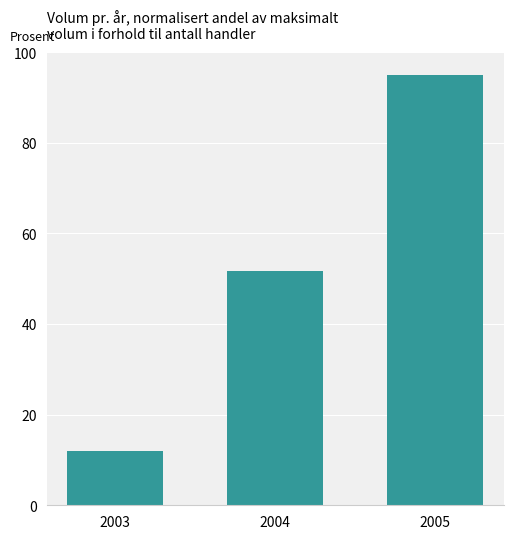

Rank the categories by value from lowest to highest.

2003, 2004, 2005